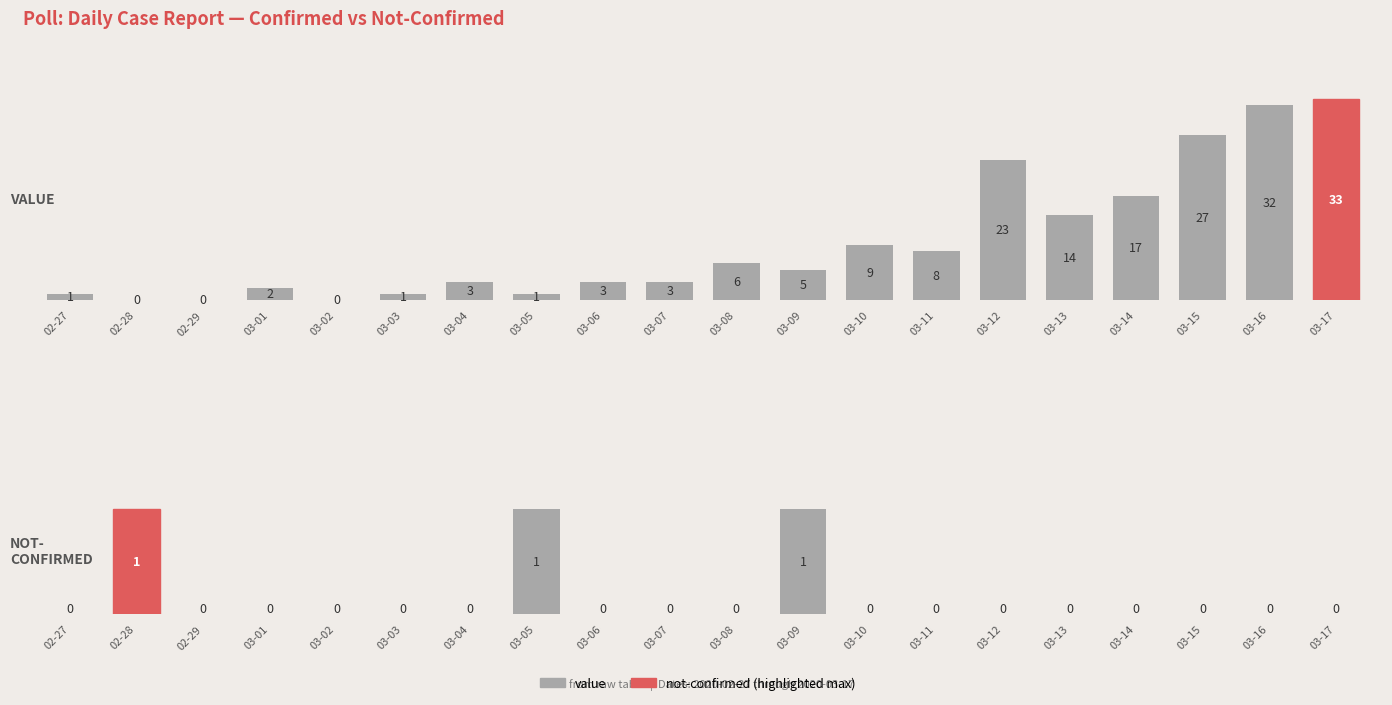

What is the greatest value displayed?

33